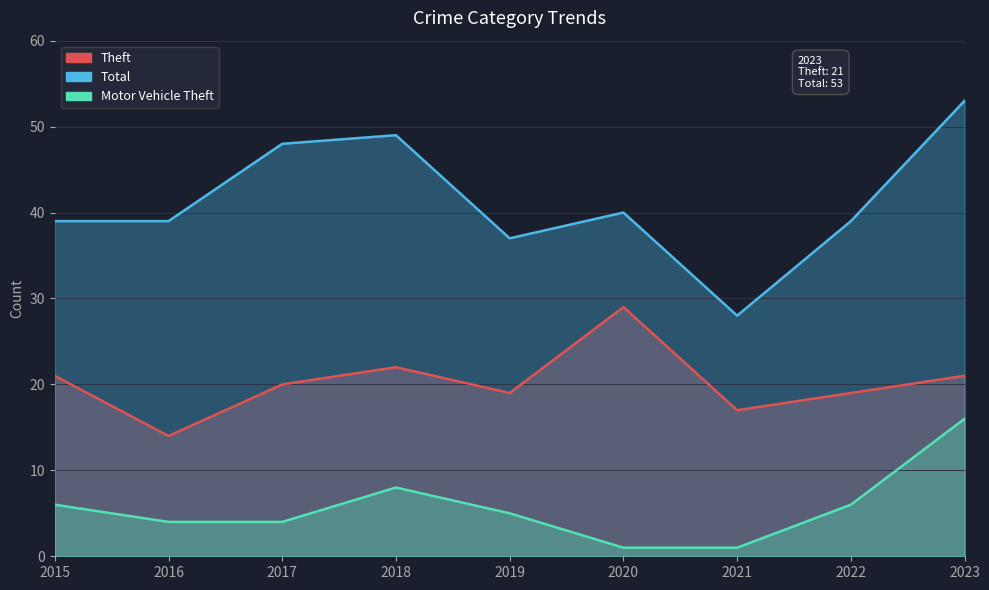

At which category is the sum across all series the highest?

2023